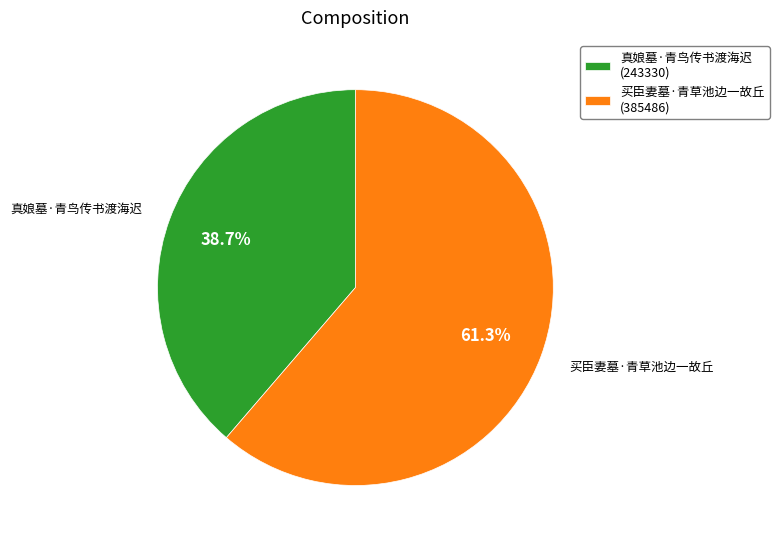

What is the ratio of the value at 买臣妻墓·青草池边一故丘 to the value at 真娘墓·青鸟传书渡海迟?

1.6